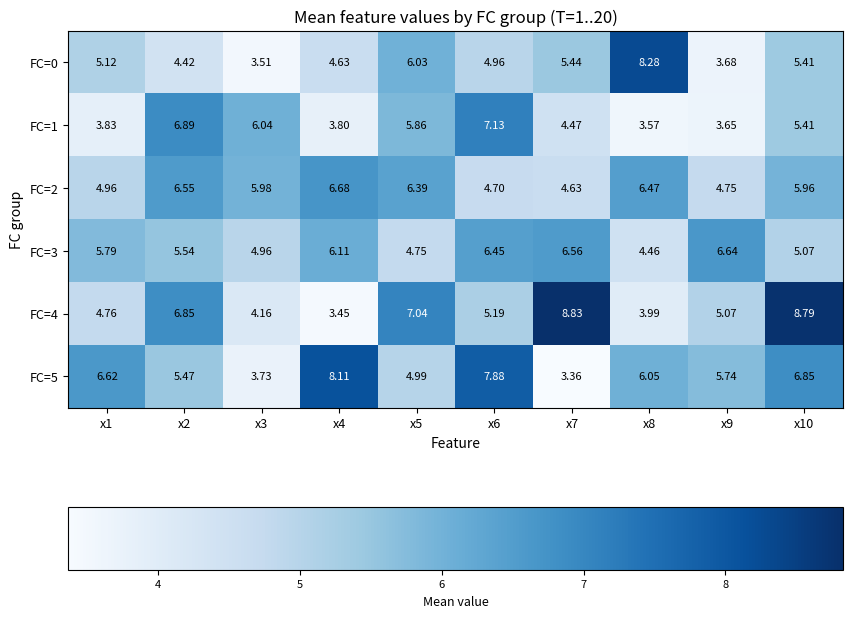

Is the value of FC=2 at x5 greater than the value of FC=5 at x2?

Yes